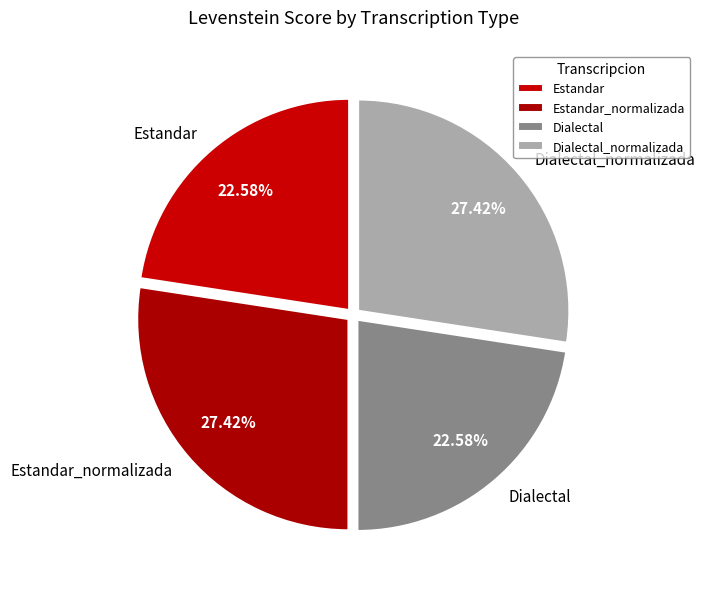

Does Estandar account for over 50% of the chart?

No